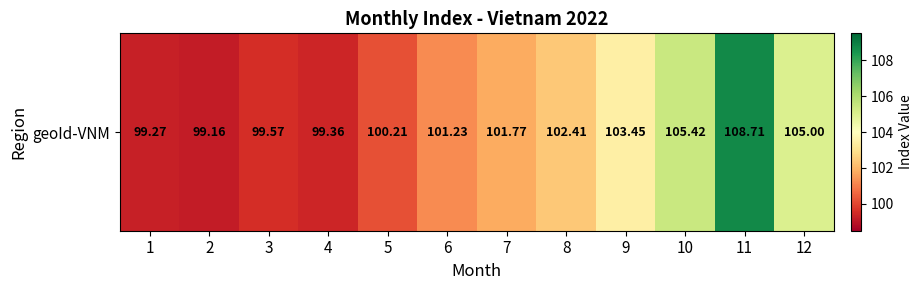

How many values are below 101?

5